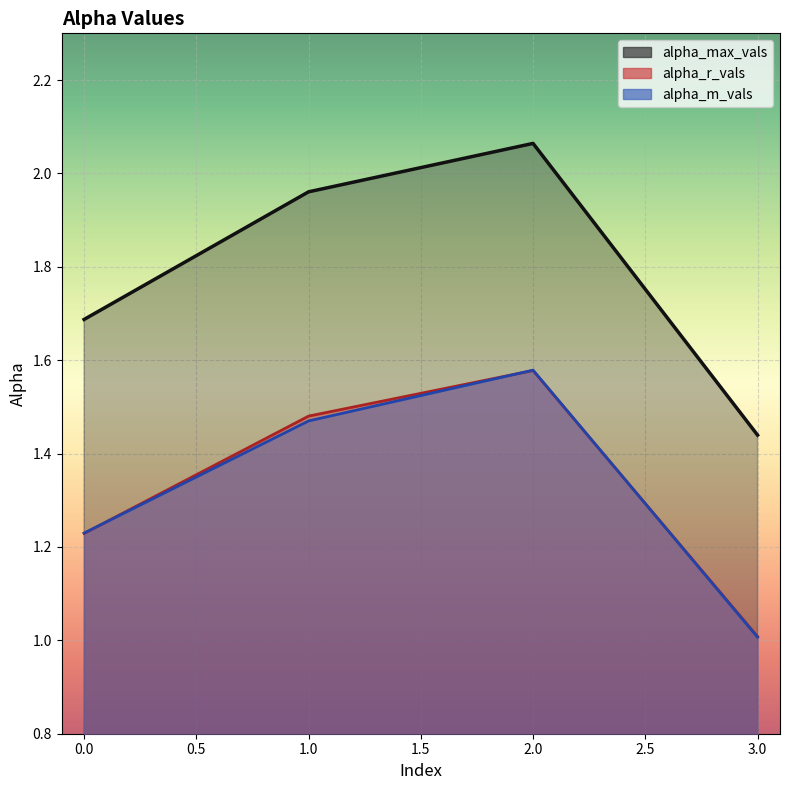

What is the value of the alpha_max_vals point at the 4th from the left?

1.4